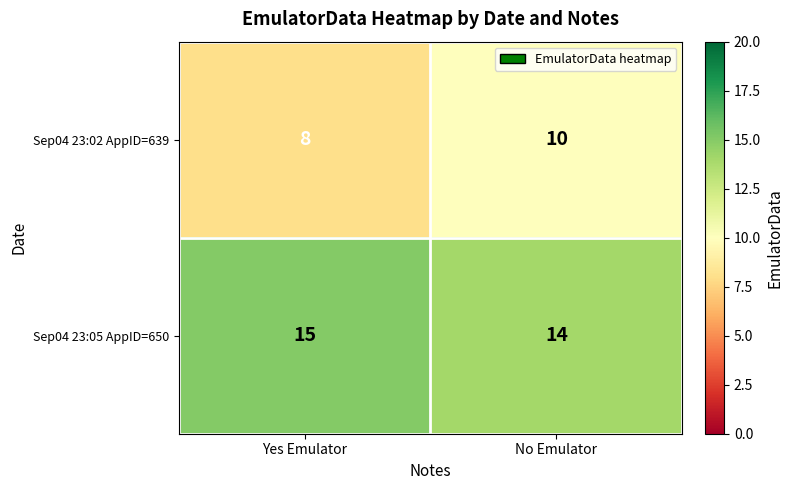

Which category has the highest value across all series?

Yes Emulator